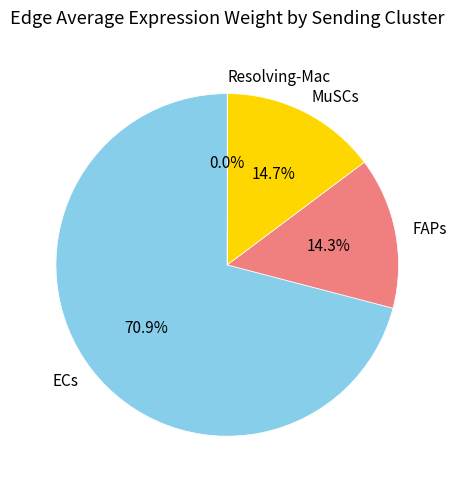

Approximately how many times larger is the value at ECs compared to FAPs?

5.0